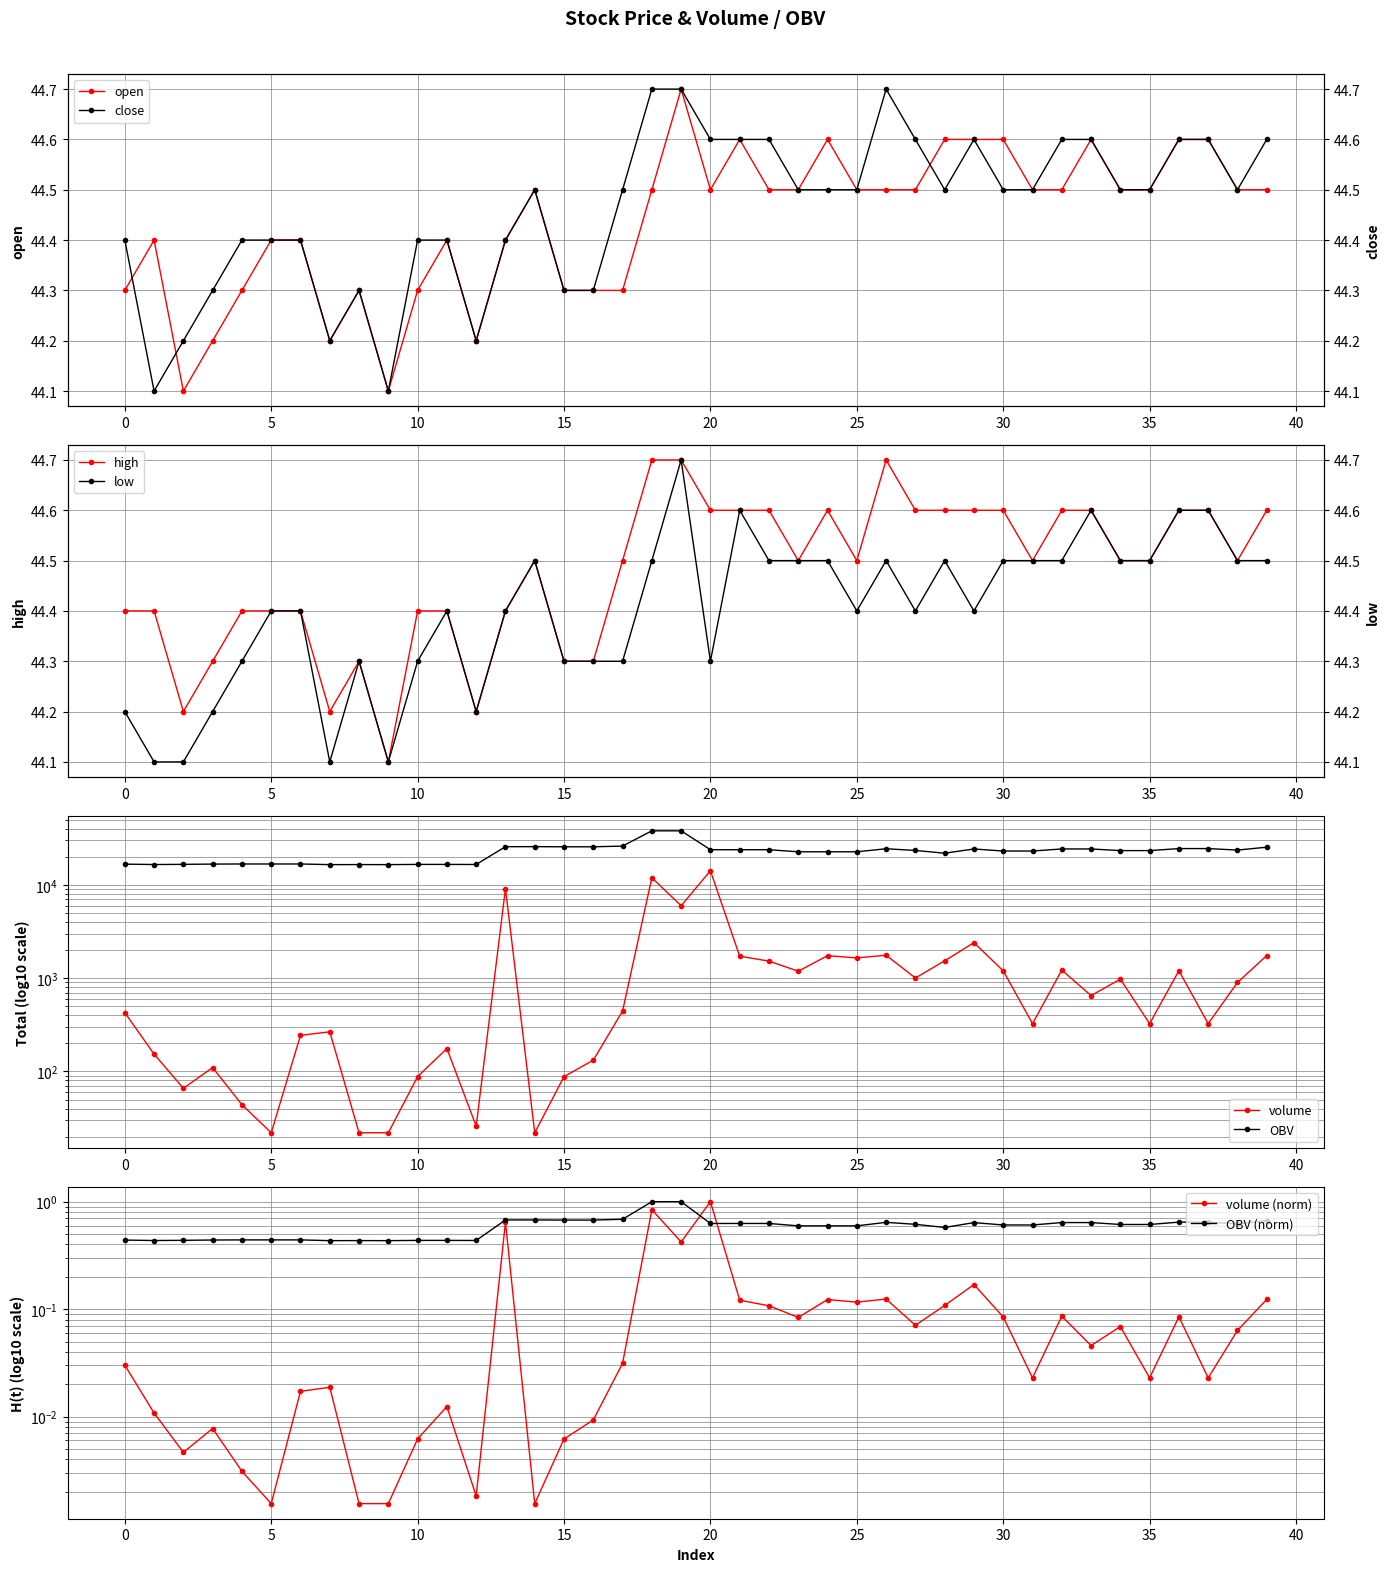

True or false: close and volume cross at least once.

False